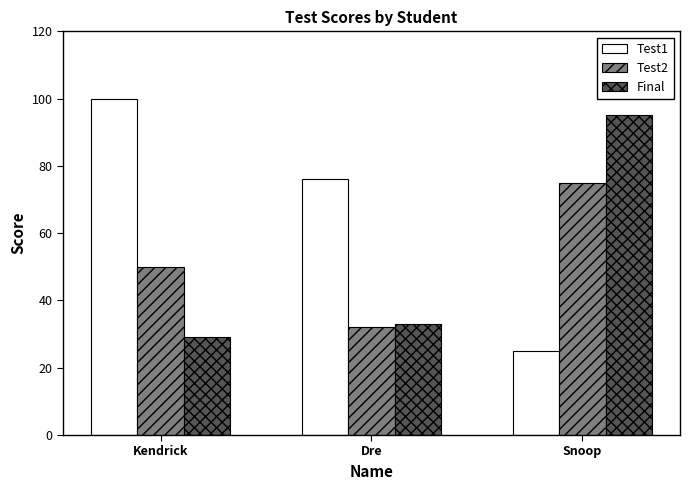

At which category does the chart reach its peak across all series?

Kendrick